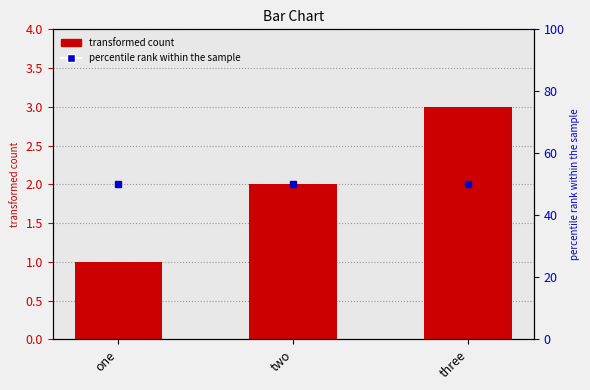

What is the total value across all series at one?

51